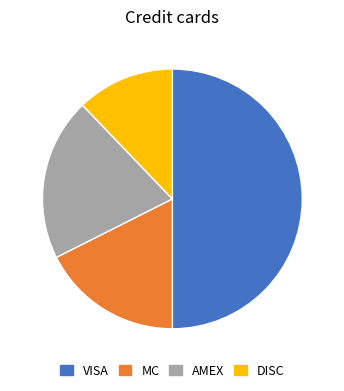

Does AMEX account for over 50% of the chart?

No